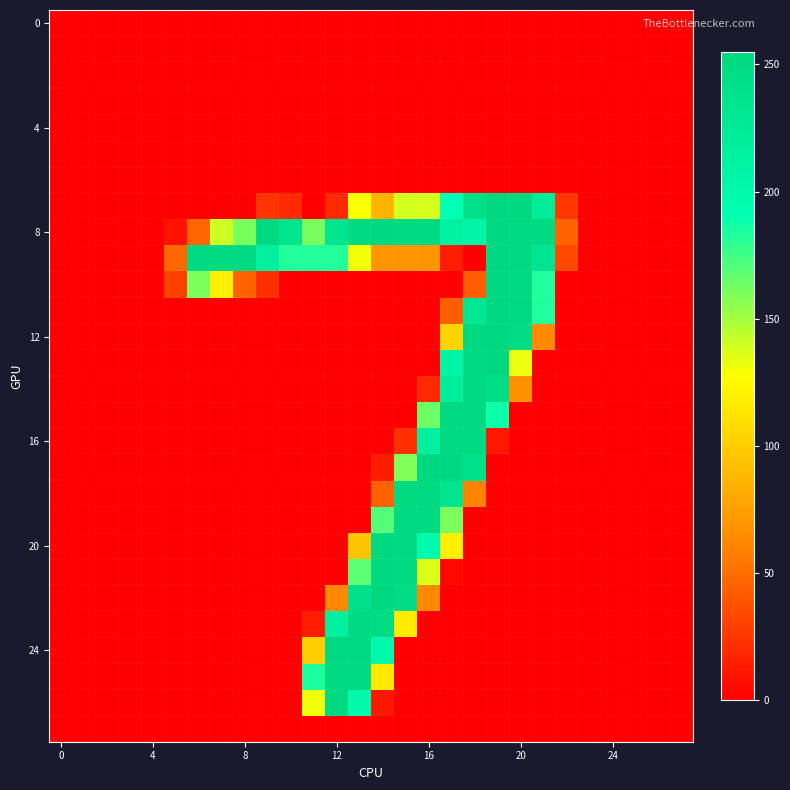

Which series has the largest total across all categories?

row_8